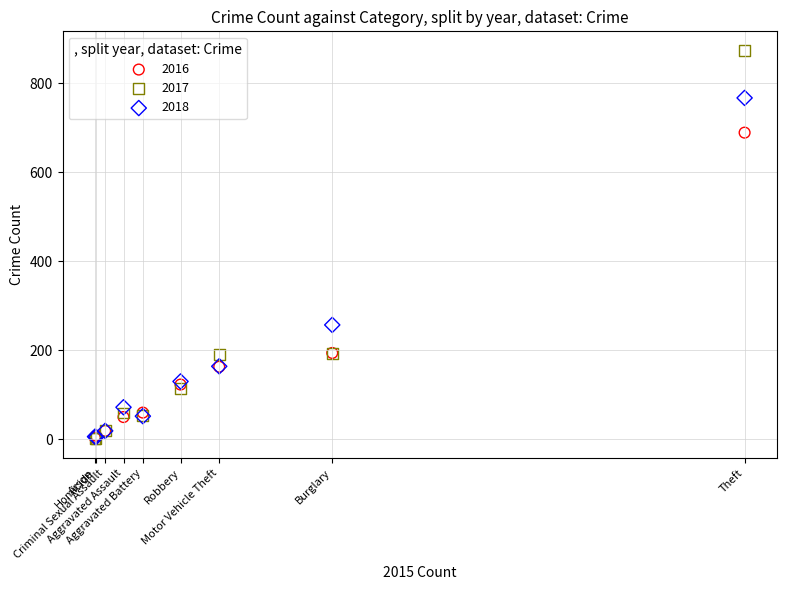

In the 2016 series, what Y value is closest to 346?

194